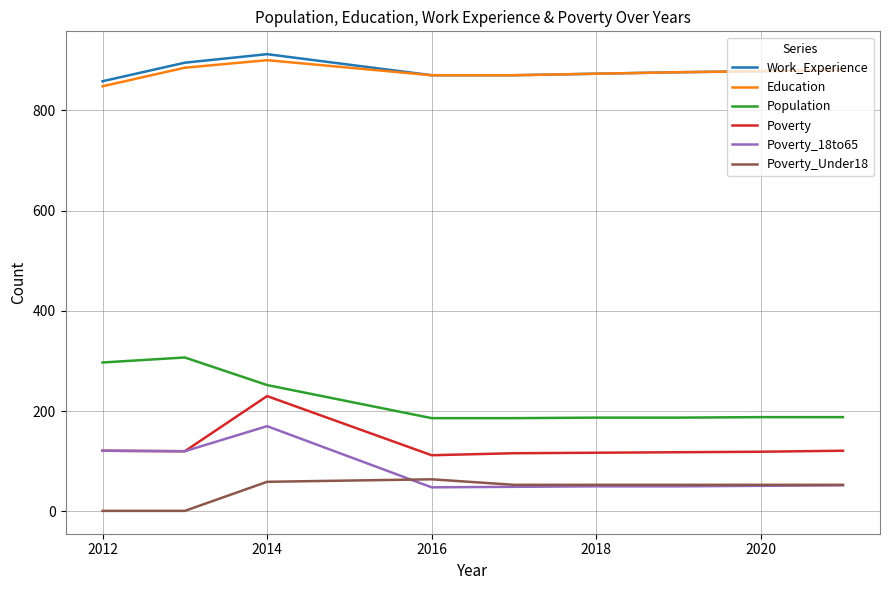

What is the maximum value shown in the chart?

912